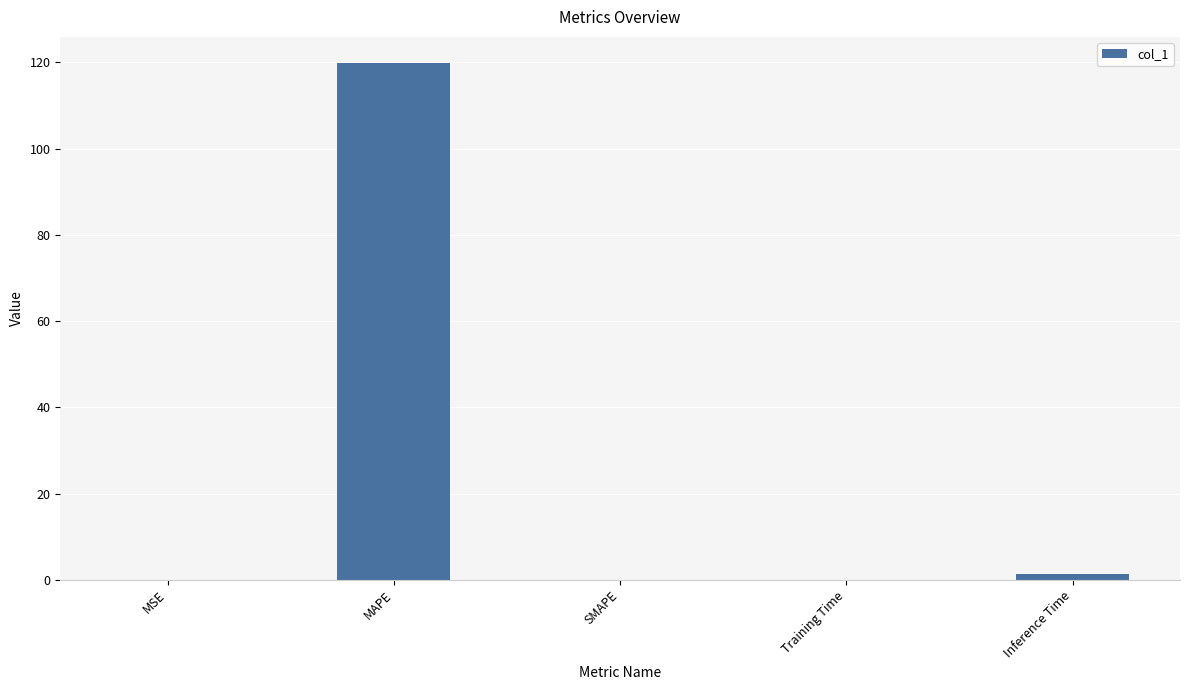

How many data points does each series have?

5